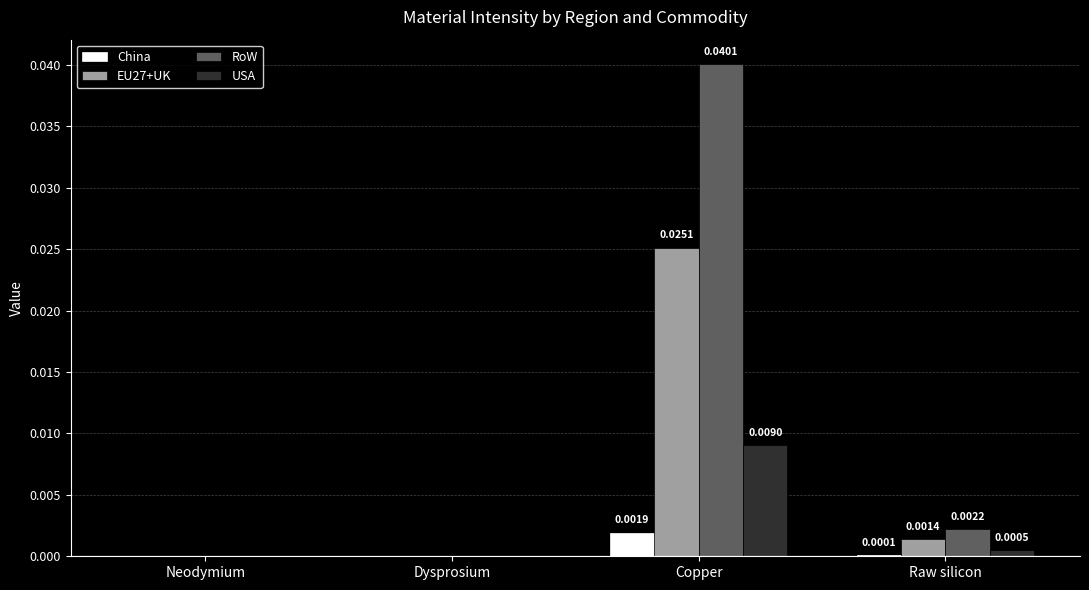

Between Neodymium and Raw silicon, which series saw the biggest shift?

RoW